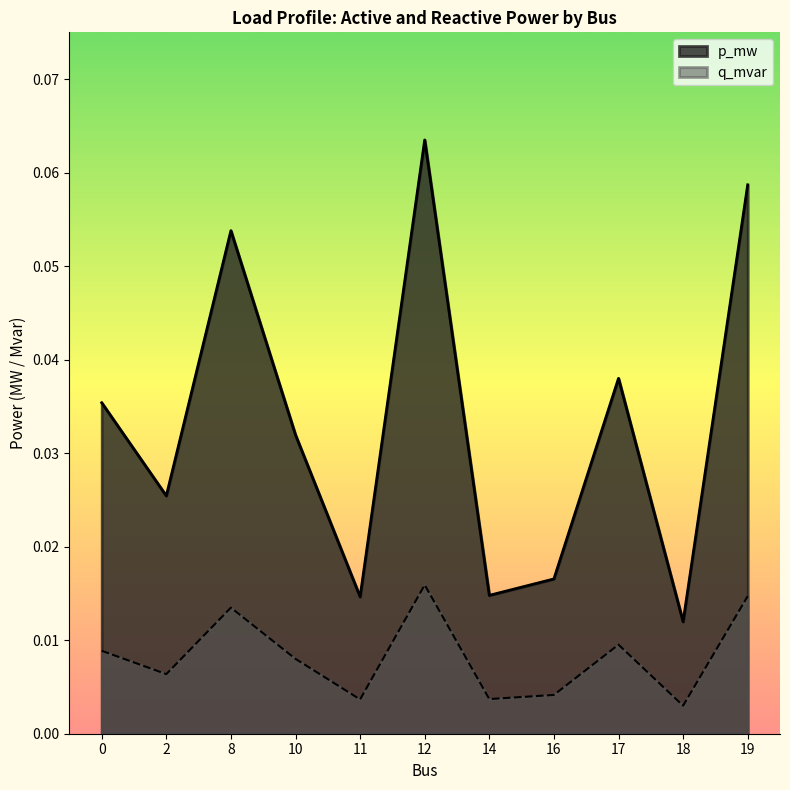

Where is p_mw nearest to the value 0?

18